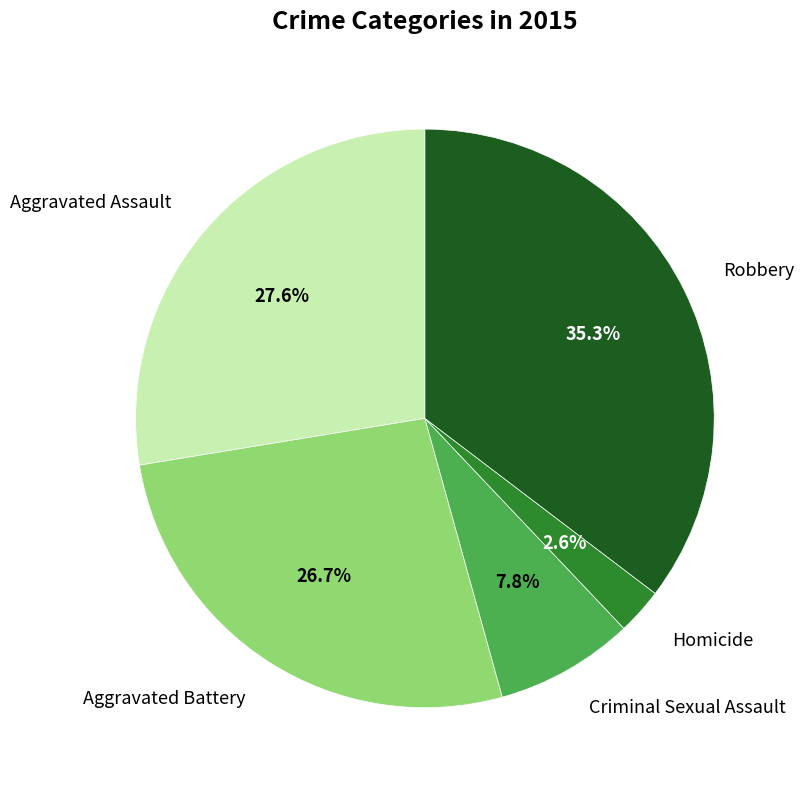

How many slices are in this pie chart?

5